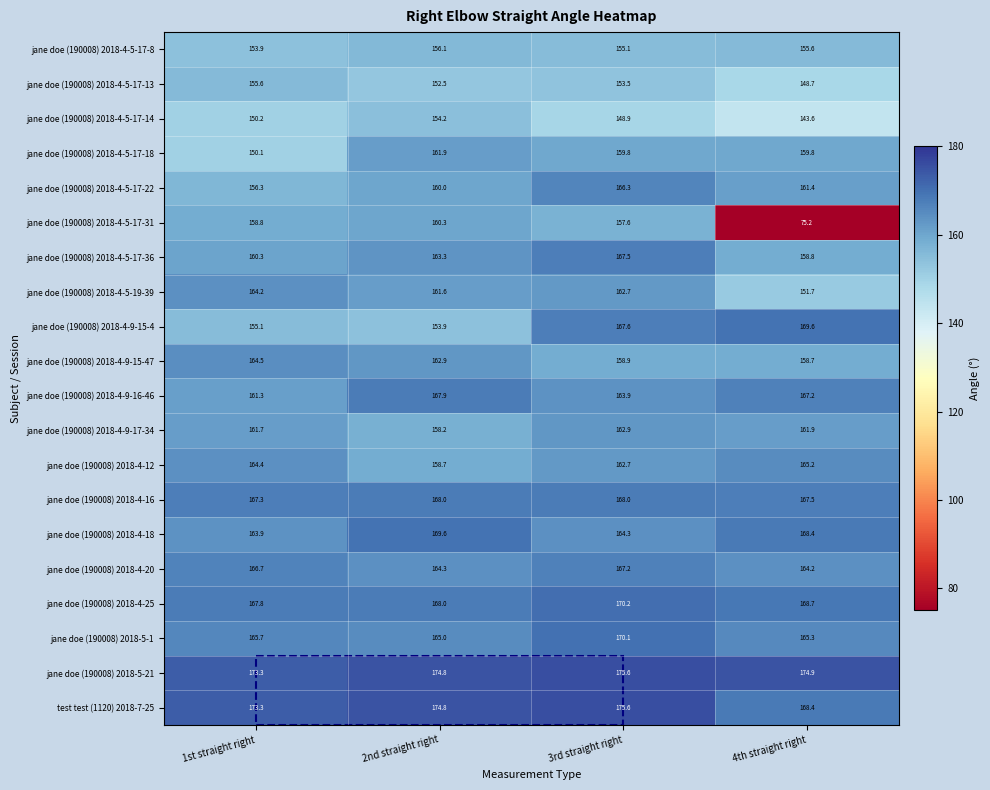

Which label corresponds to the smallest value in the chart?

4th straight right